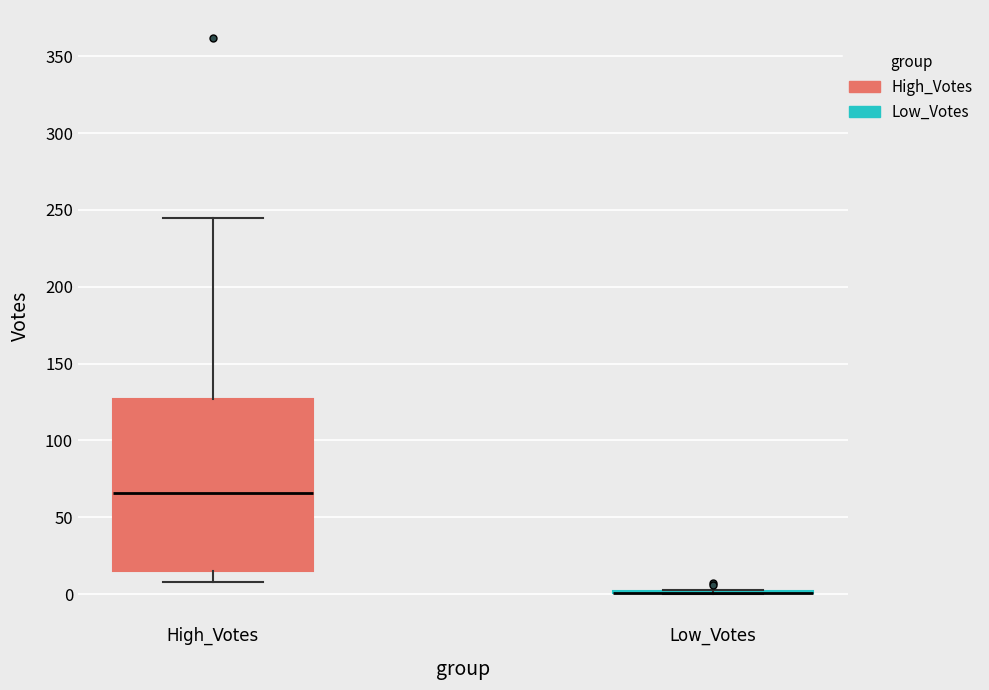

Reading left to right, read every box against the y-axis: the position of its median line, the range the box covers, and the ends of its whiskers. The values are not printed on the chart, so give them approximately, as read against the axis.

High_Votes: median 65, box 15 to 125, whiskers 10 to 245
Low_Votes: box collapsed to a line at 0, whiskers 0 to 5